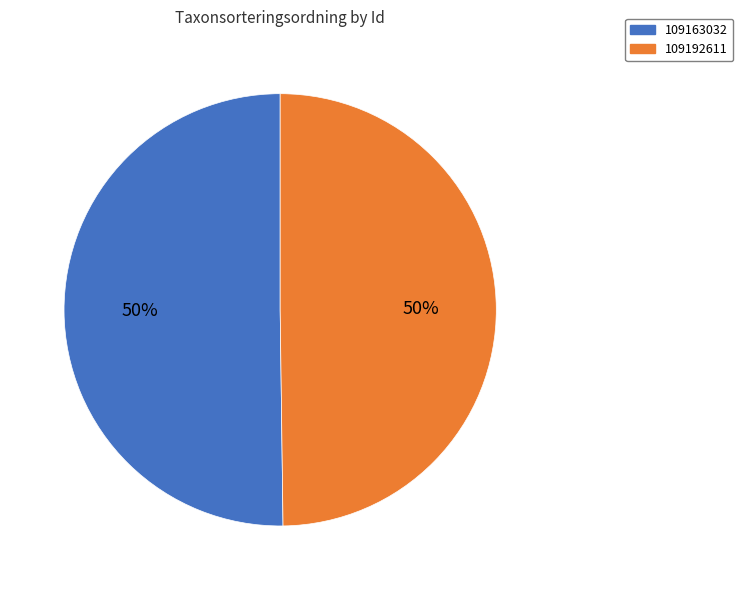

Do 109163032 and 109192611 together represent more than half of the pie?

Yes